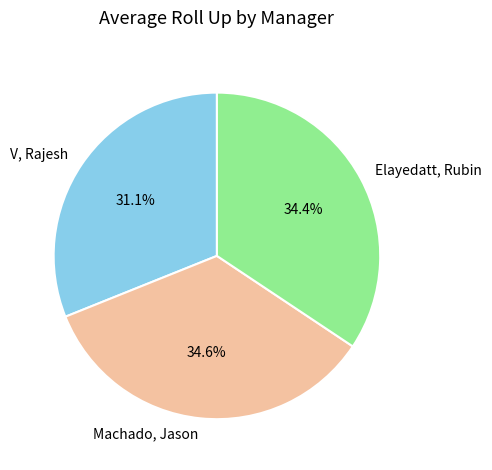

Between V, Rajesh and Elayedatt, Rubin, which is larger?

Elayedatt, Rubin